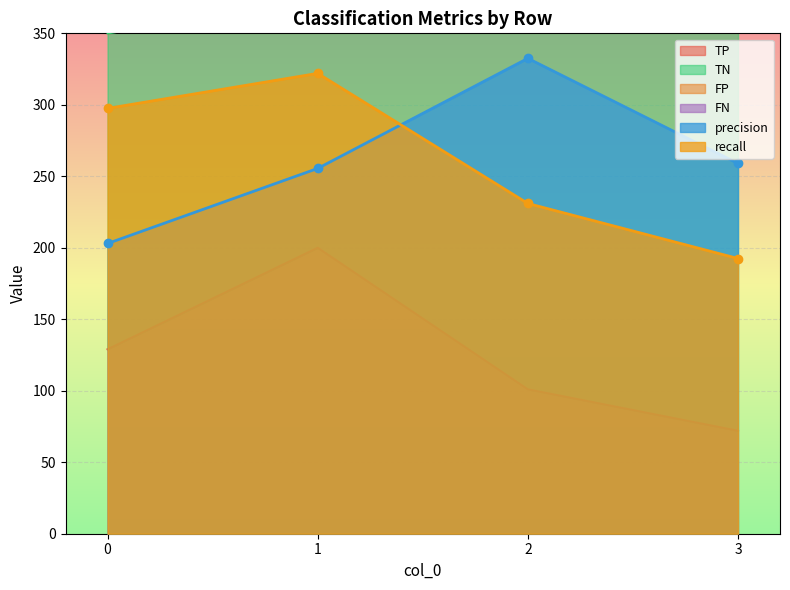

What is the sum of the recall values at 2 and 1?

553.0